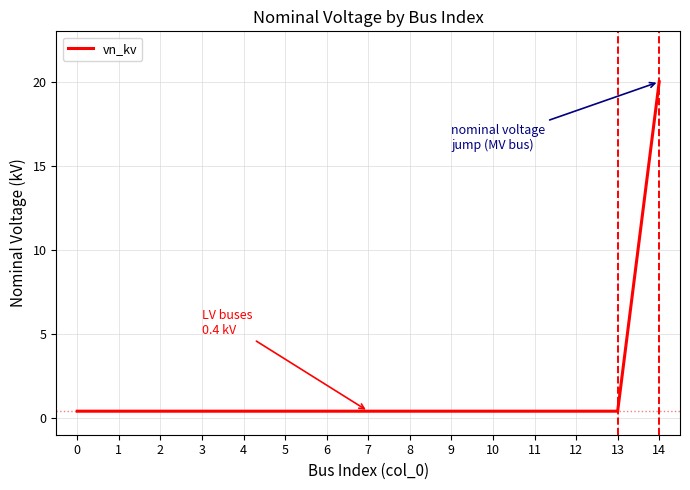

Reading left to right, what are all the values shown in this chart?

0.4	0.4	0.4	0.4	0.4	0.4	0.4	0.4	0.4	0.4	0.4	0.4	0.4	0.4	20.0